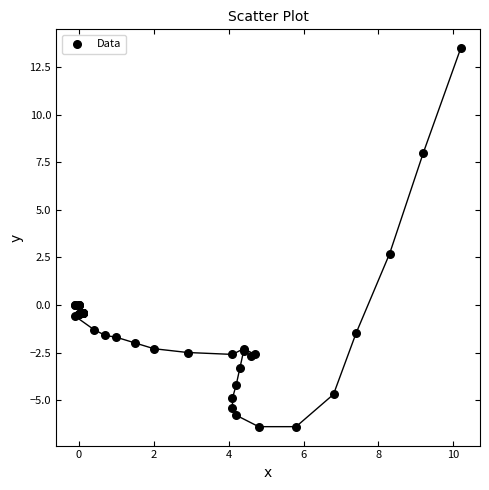

What Y value in the scatter plot is closest to 3?

2.7